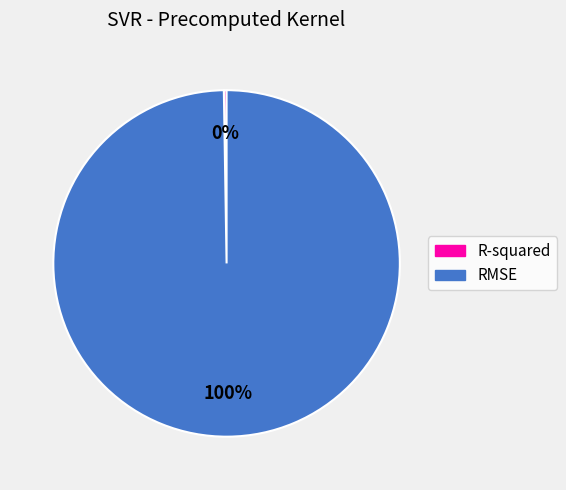

Is it true that RMSE is 100% of the pie?

True